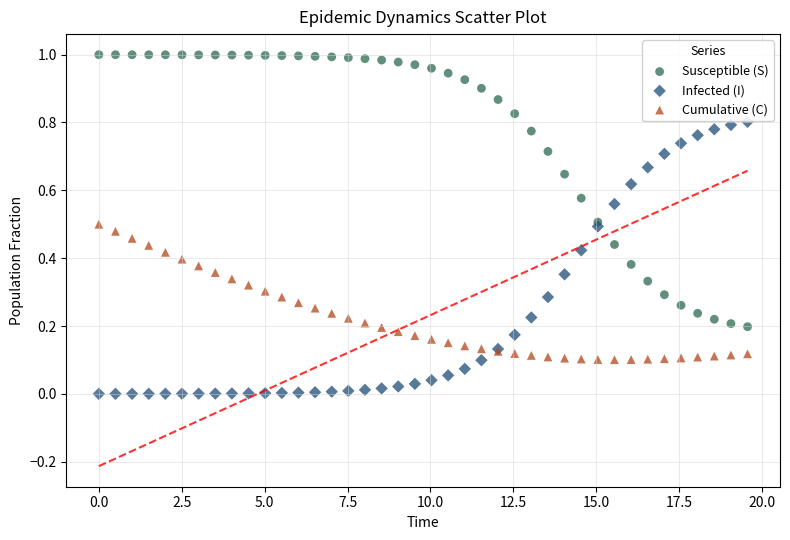

What are all the series names shown in the legend?

Susceptible (S), Infected (I), Cumulative (C)